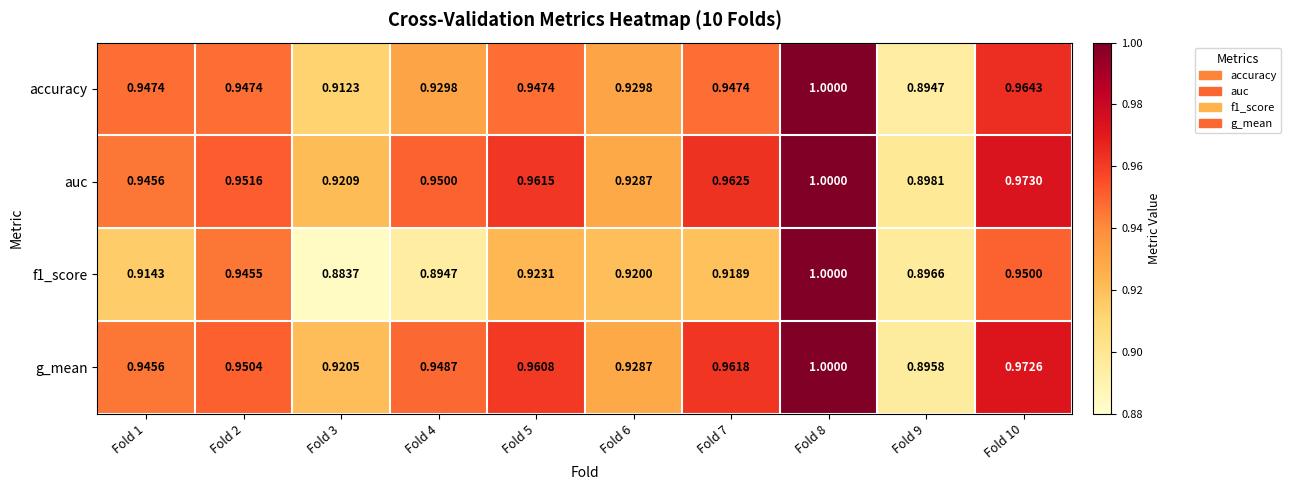

Which series has the widest spread of values?

f1_score